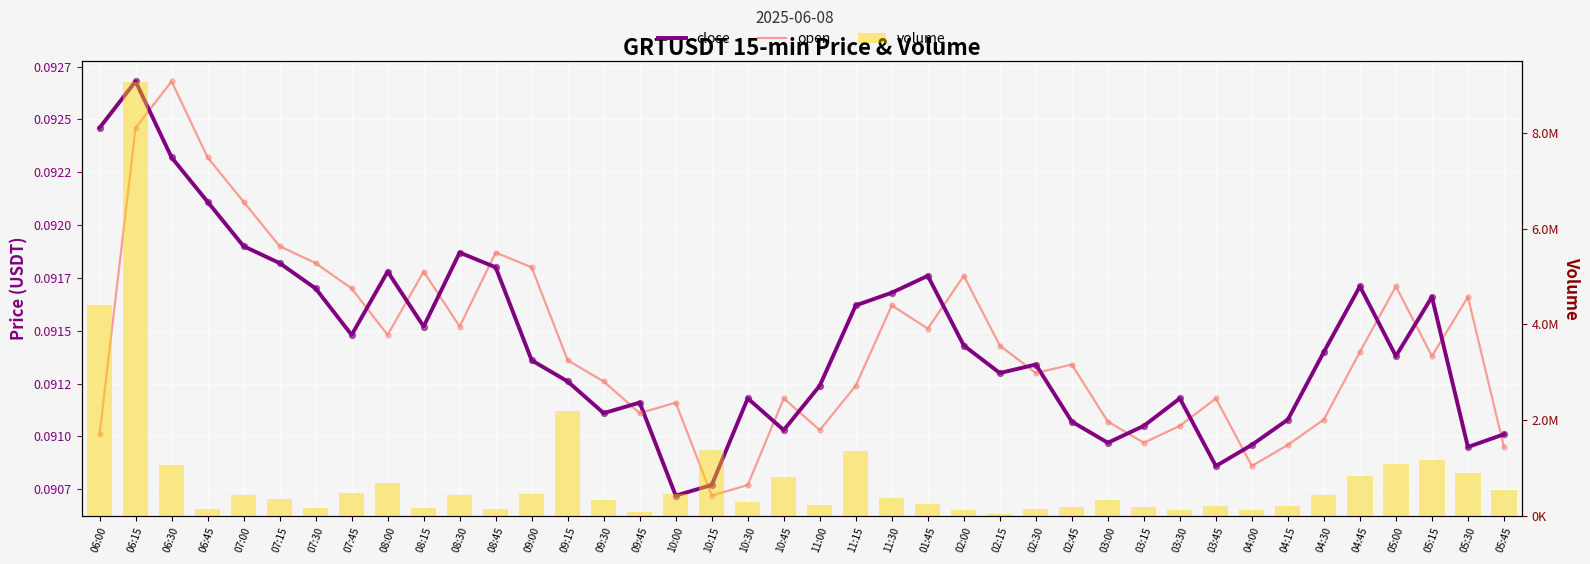

At which category is the sum across all series the highest?

06:15